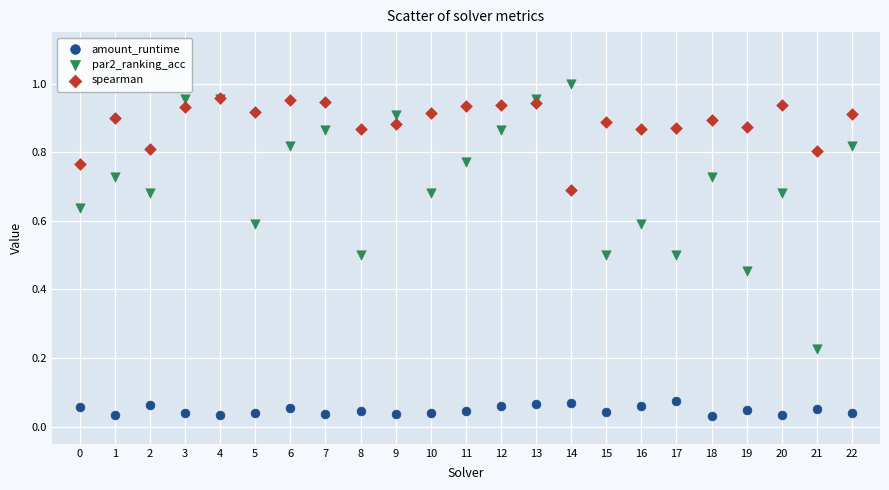

Which series reaches the maximum Y coordinate?

par2_ranking_acc